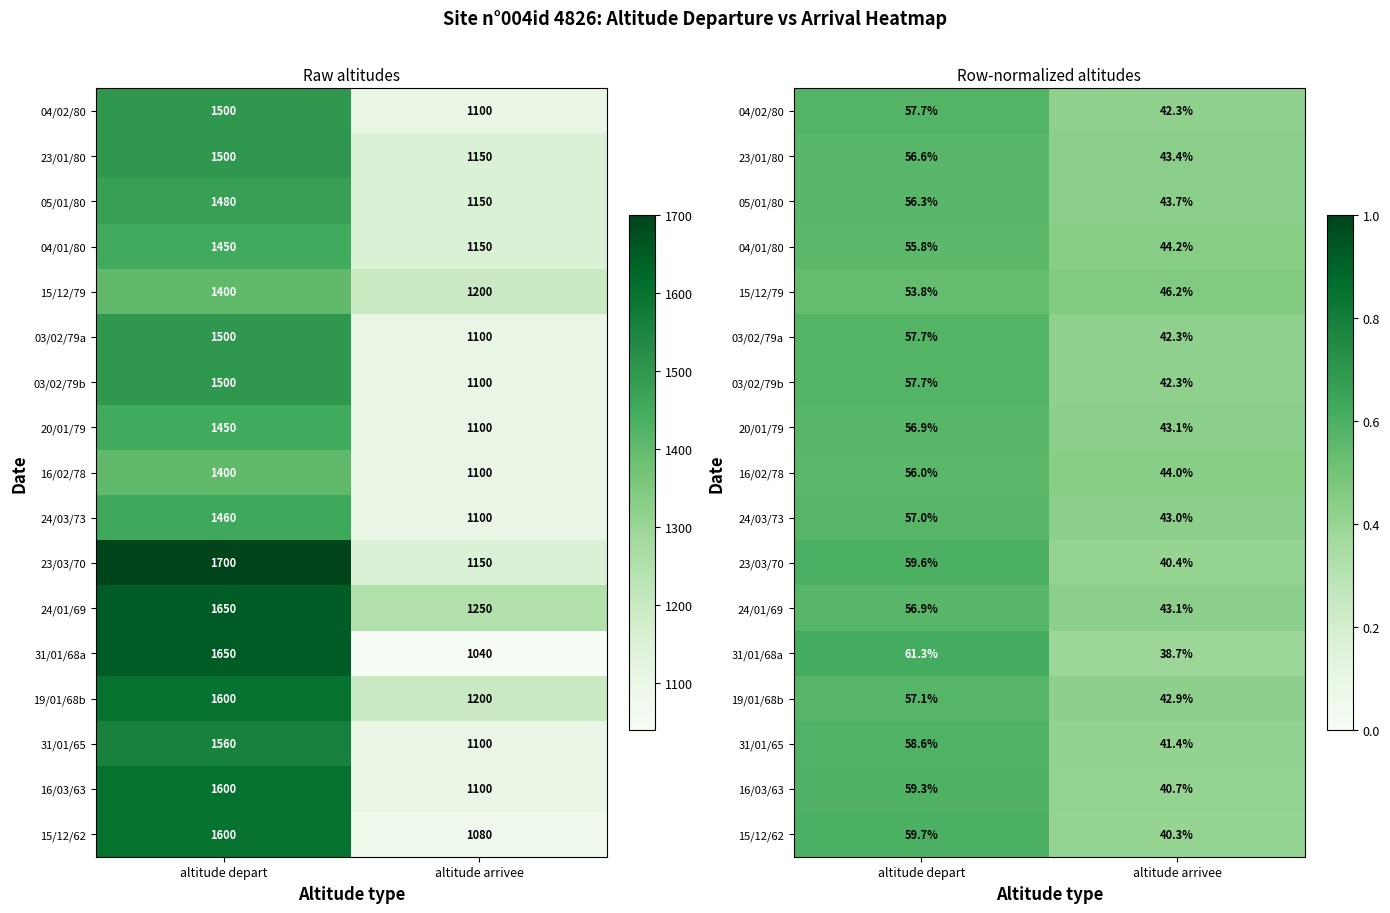

True or false: 23/03/70 has a value of 0.5 at altitude arrivee.

False